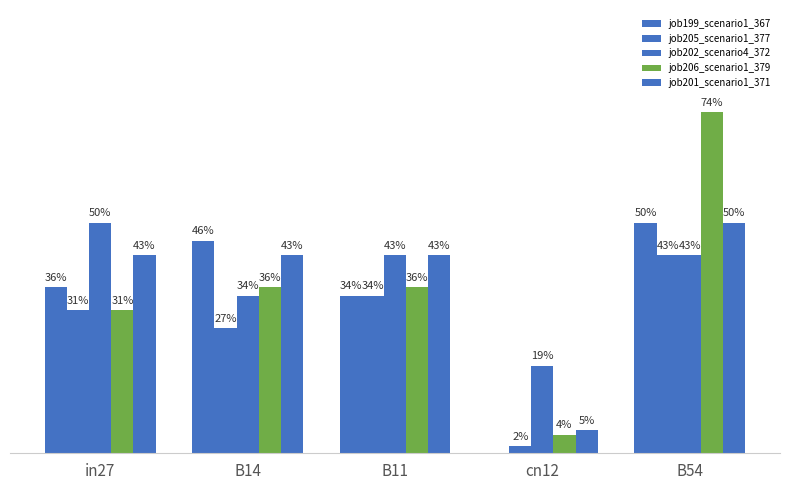

What is the sum of all job206_scenario1_379 values?

1.8